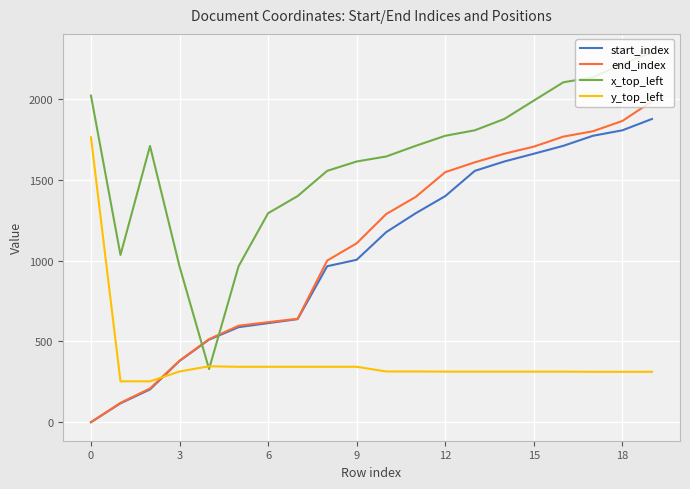

Which series has the largest total across all categories?

x_top_left